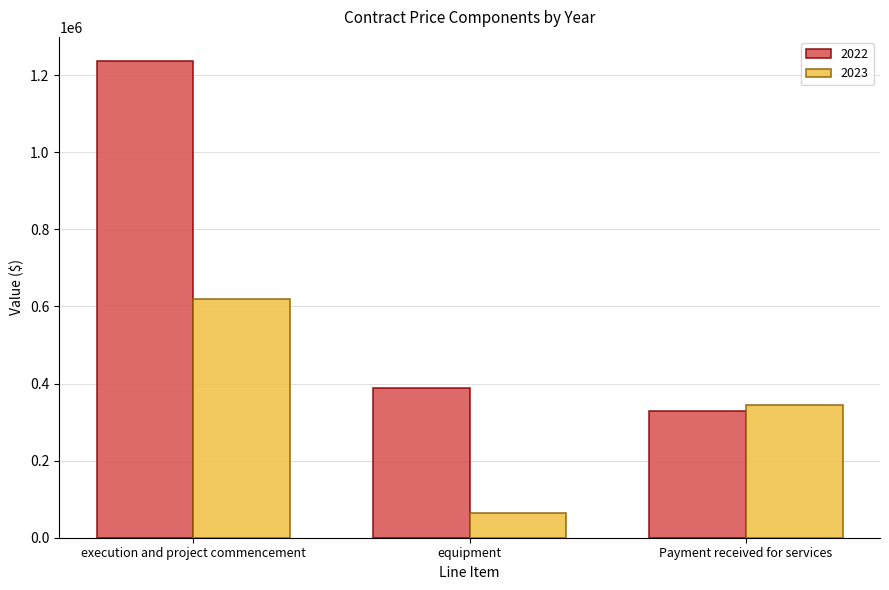

Rank the series by their maximum value, from lowest to highest.

2023, 2022